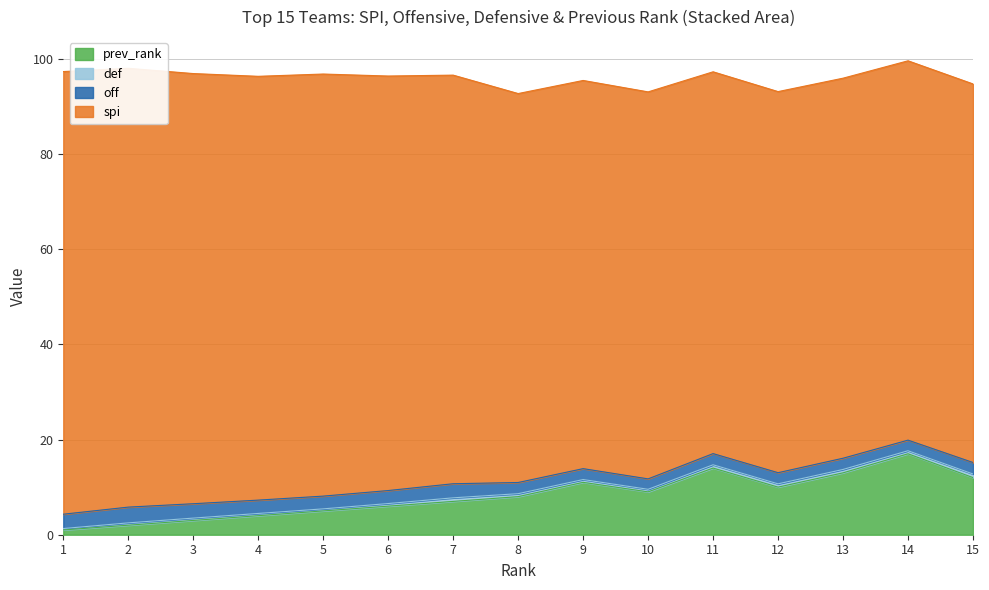

True or false: spi and prev_rank intersect in this chart.

False